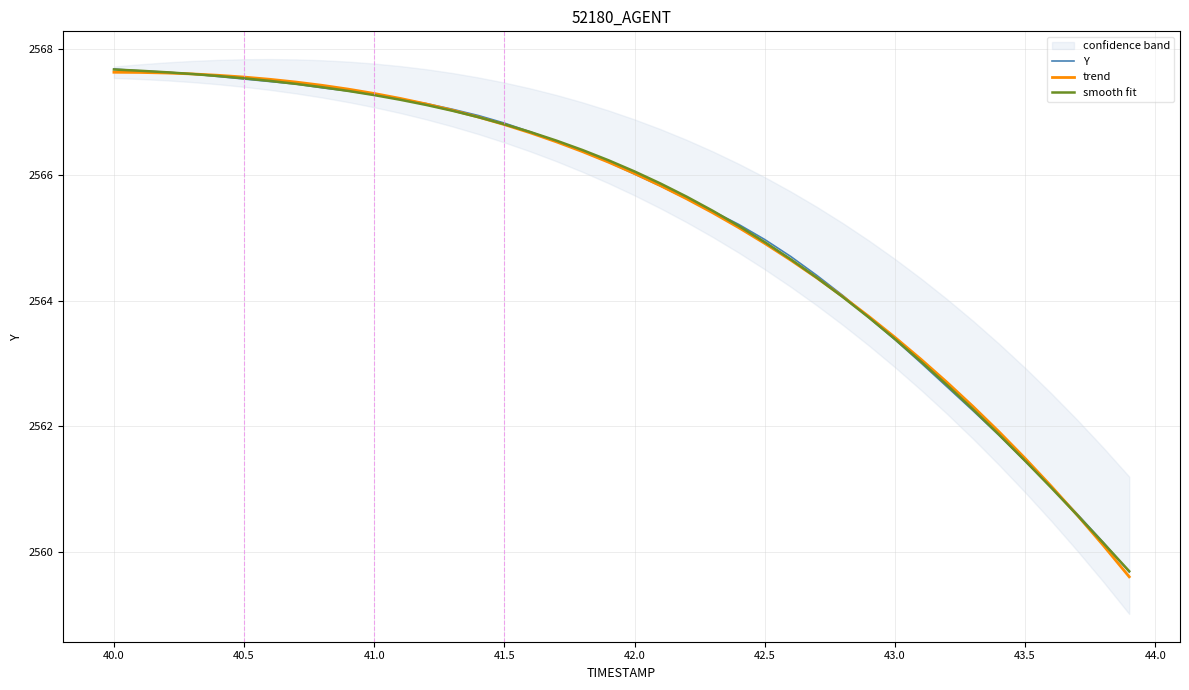

Which series has the widest spread of values?

trend